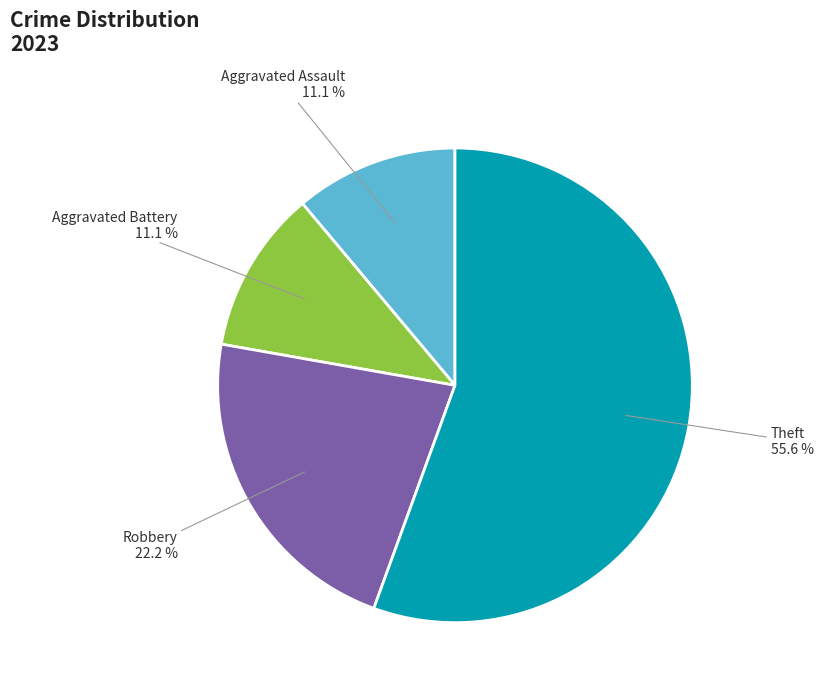

What is the largest slice in the pie chart?

Theft